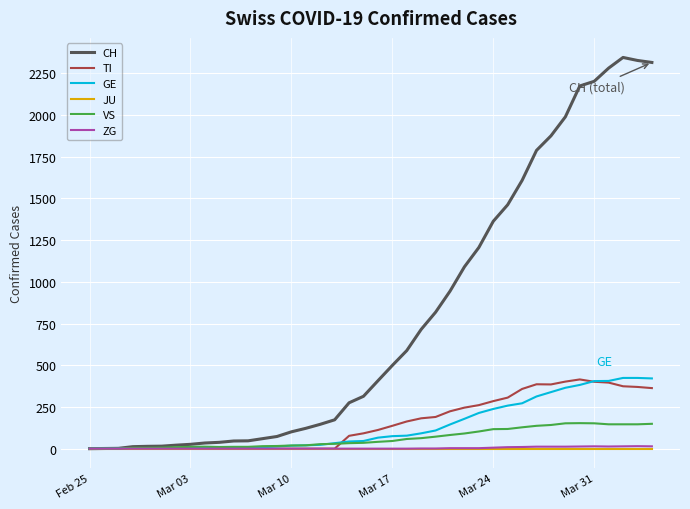

What is the difference between the maximum and minimum values in the TI series?

415